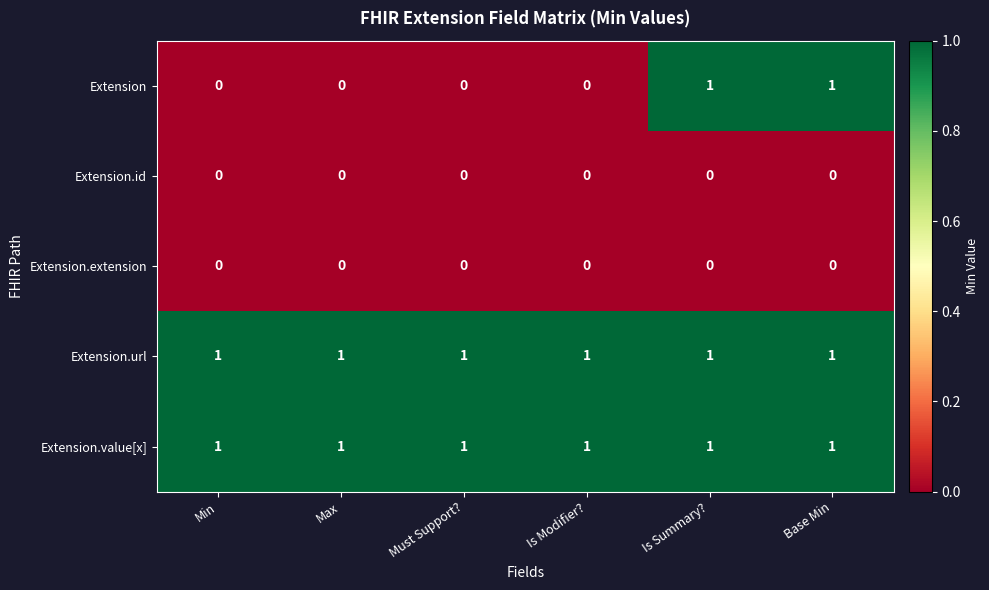

What is the spread (max minus min) of values at Min?

1